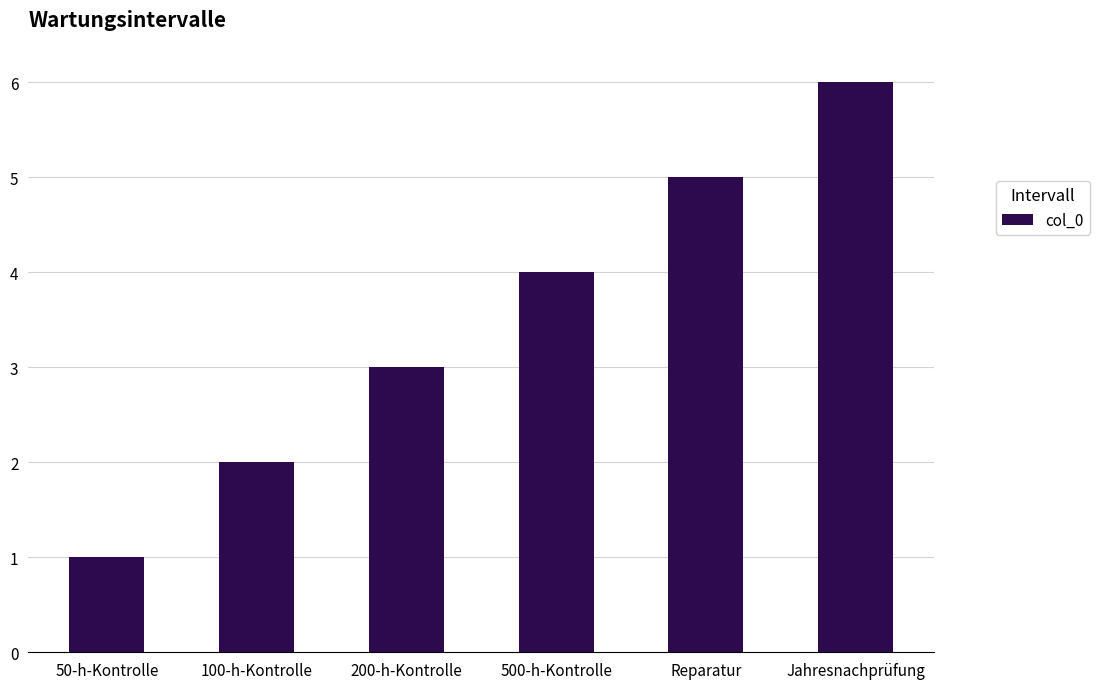

How many categories are shown in the chart?

6